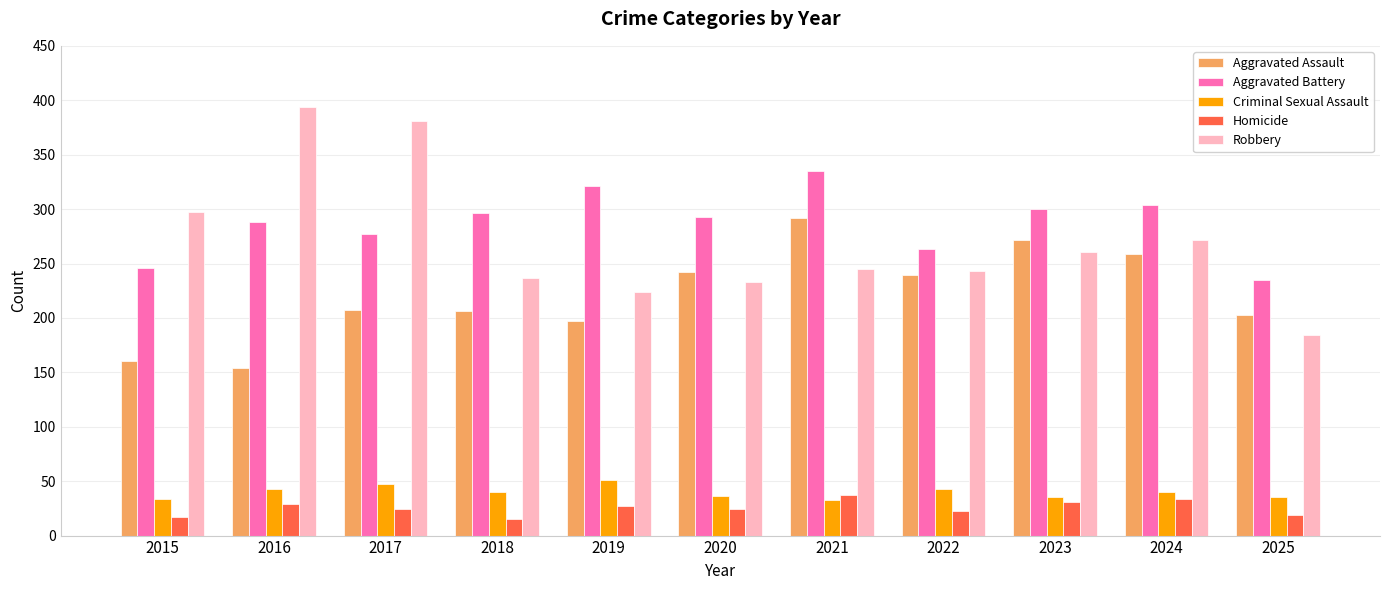

The value of Robbery at 2019 is 224. True or false?

True